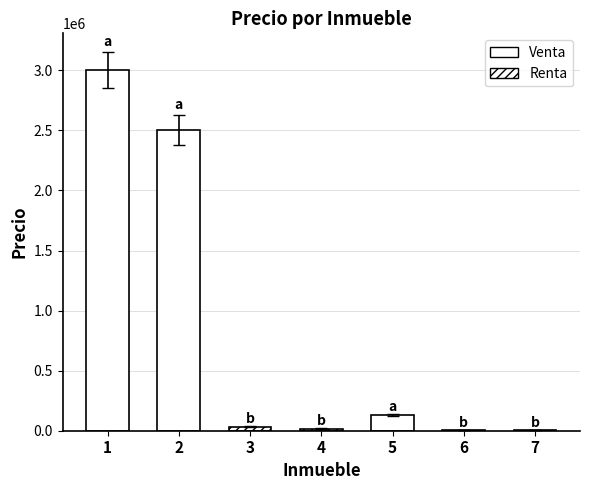

Rank the categories by value from lowest to highest.

7, 6, 4, 3, 5, 2, 1